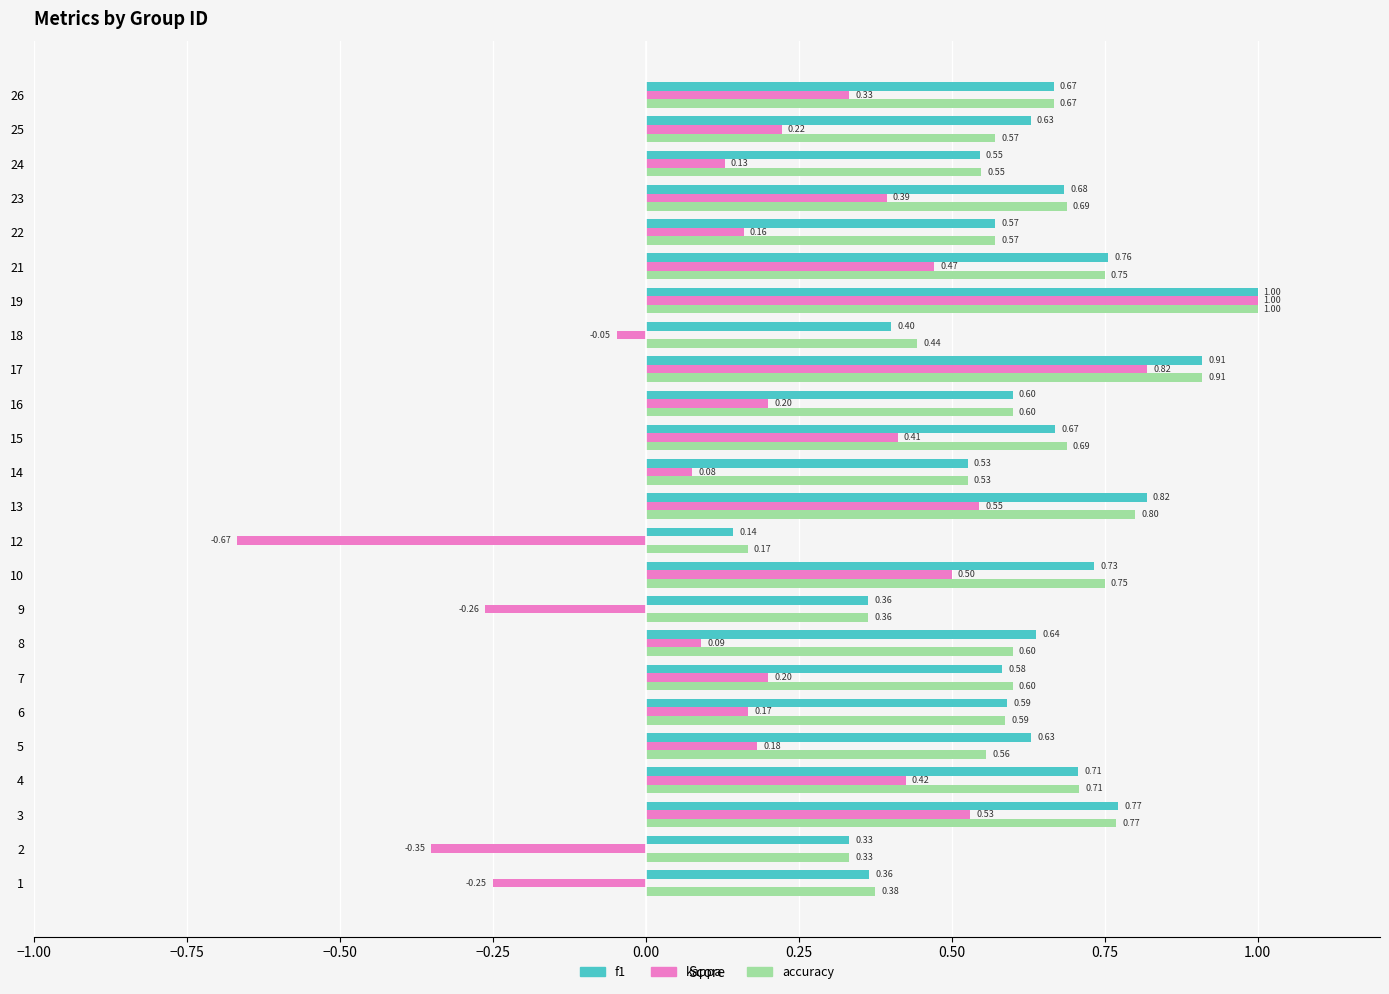

True or false: f1 has a value of 1.3 at 18.

False